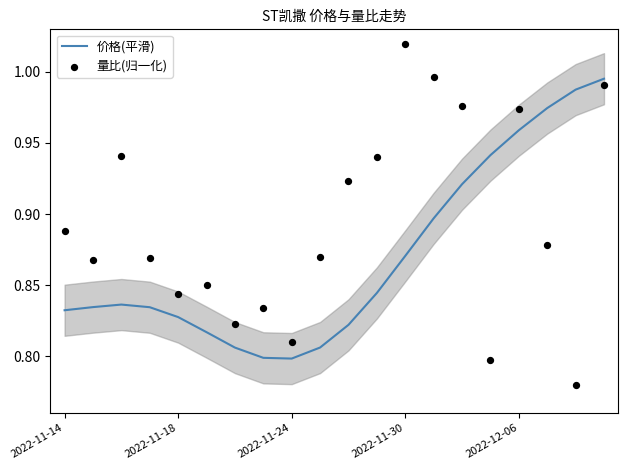

Is the value of 量比(归一化) at 2022-11-18 greater than the value of 价格(平滑) at 10?

Yes